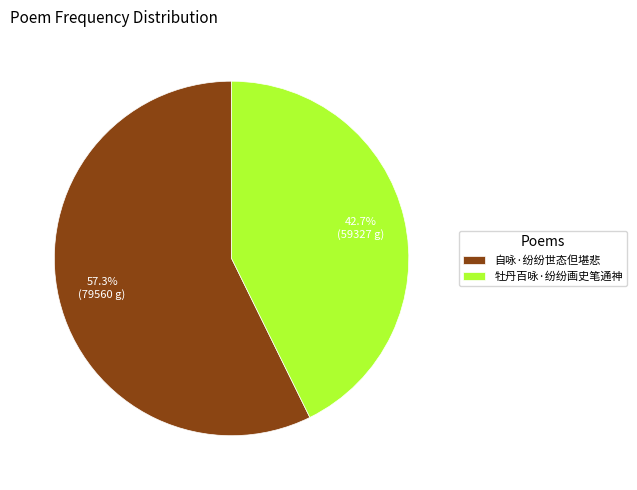

To the nearest percent, what is the difference between the 牡丹百咏·纷纷画史笔通神 and 自咏·纷纷世态但堪悲 slice percentages?

15%